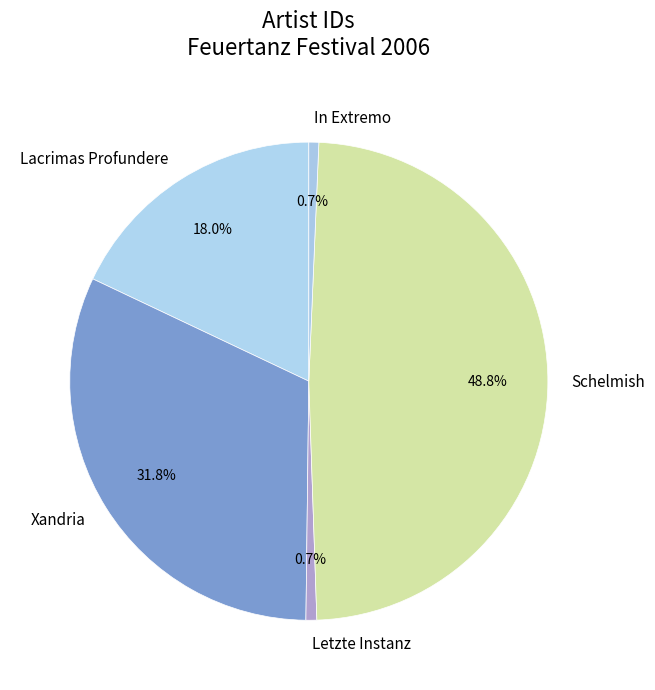

Which category has the biggest portion of the pie?

Schelmish